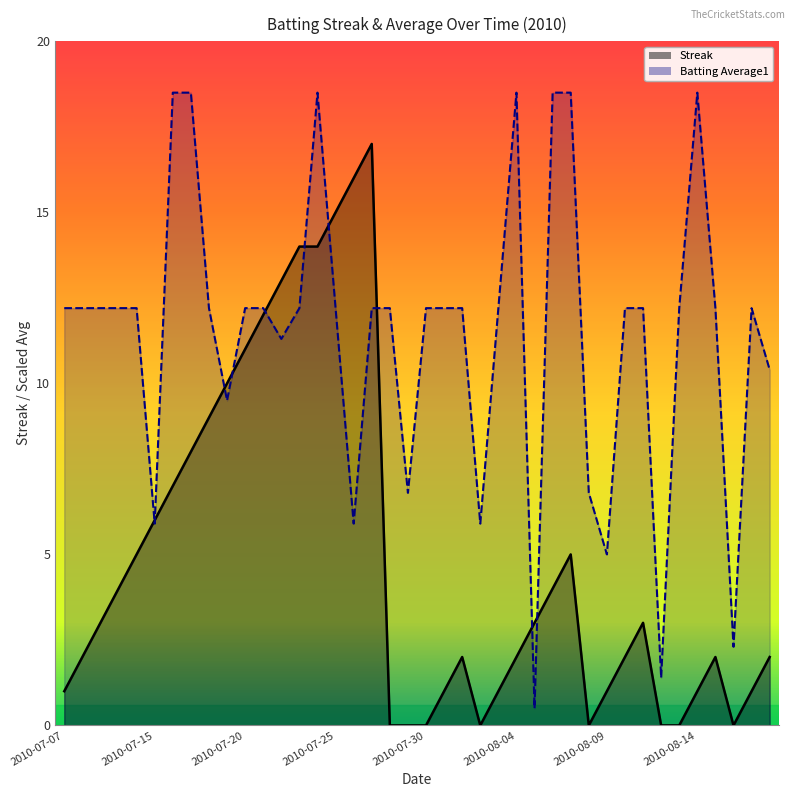

What is the difference between the highest and lowest values at 2010-07-26?

10.1